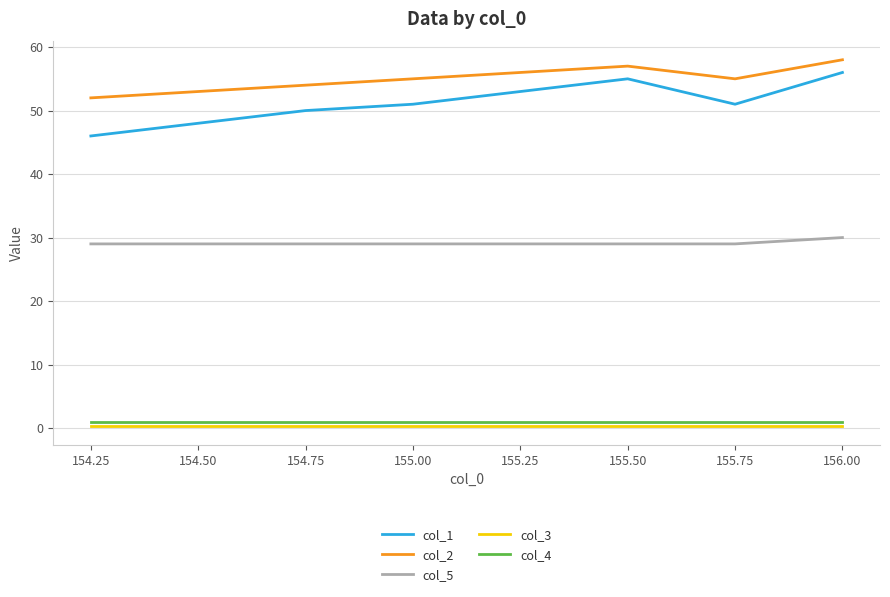

Is the value of col_5 at 155.50 greater than the value of col_3 at 155.25?

Yes